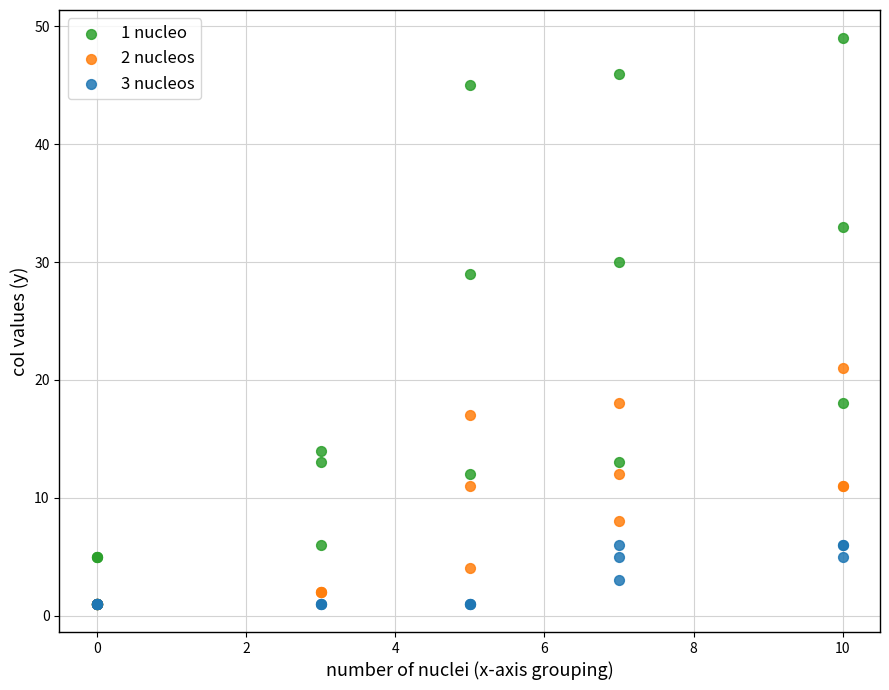

Which series contains the highest Y value?

1 nucleo